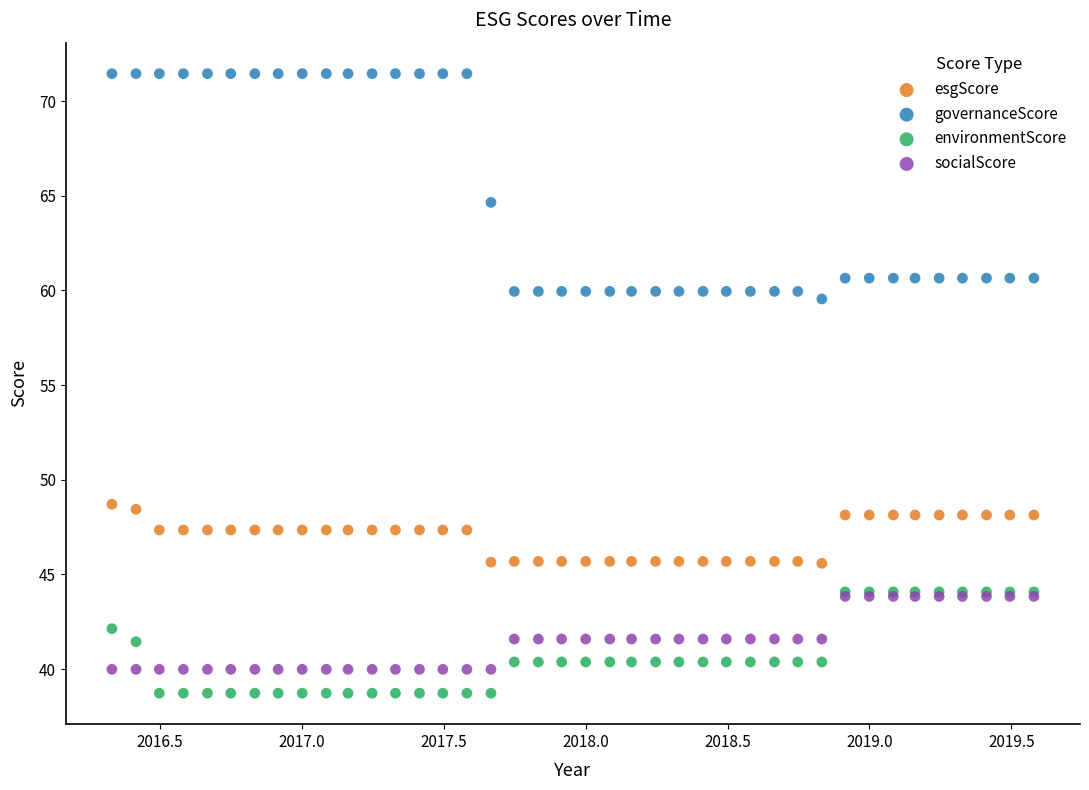

What are all the series names shown in the legend?

esgScore, governanceScore, environmentScore, socialScore